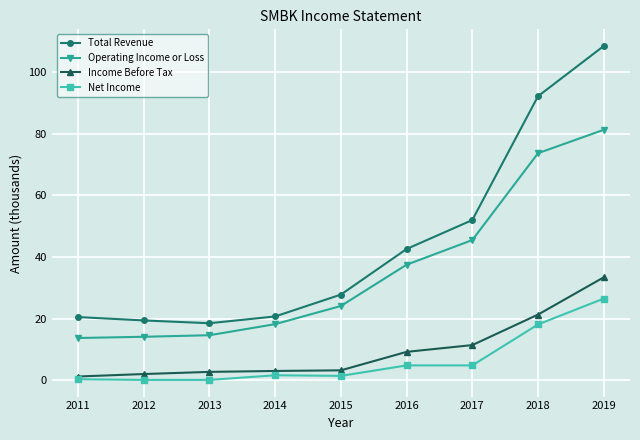

What are all the series names shown in the legend?

Total Revenue, Operating Income or Loss, Income Before Tax, Net Income